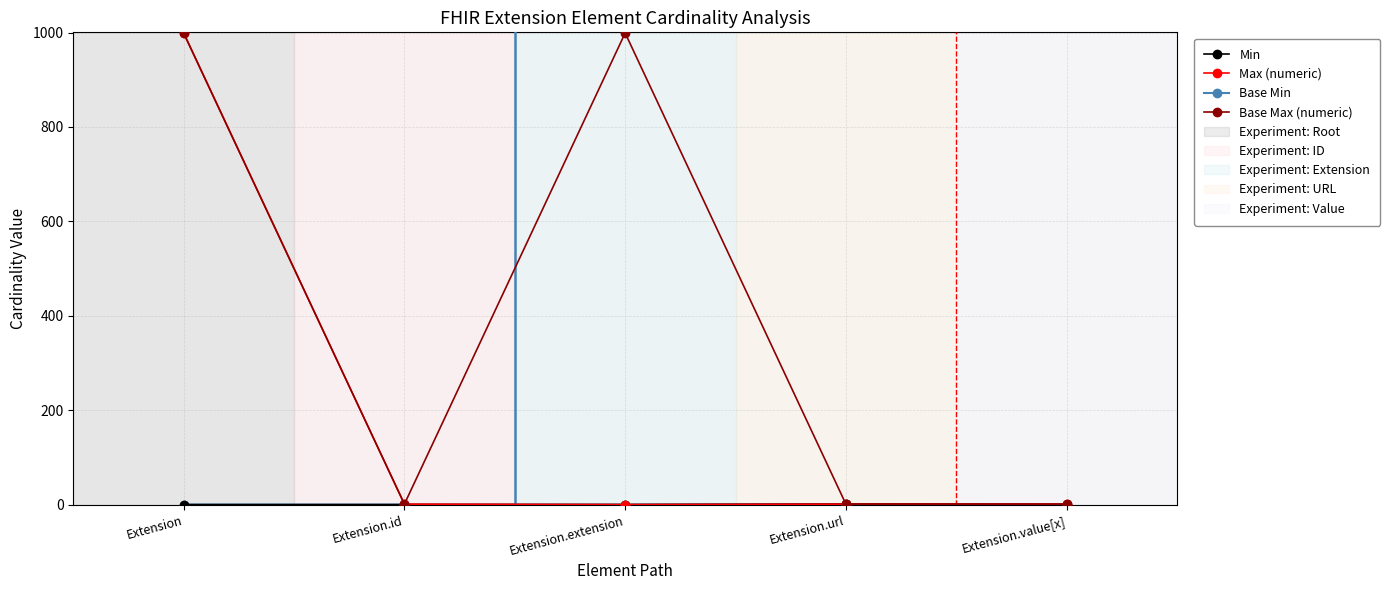

Is this an area chart (filled region under the line)?

No